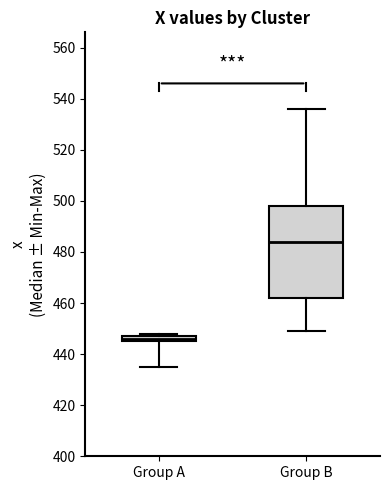

Which box is the tallest, from its lower edge to its upper edge?

Group B